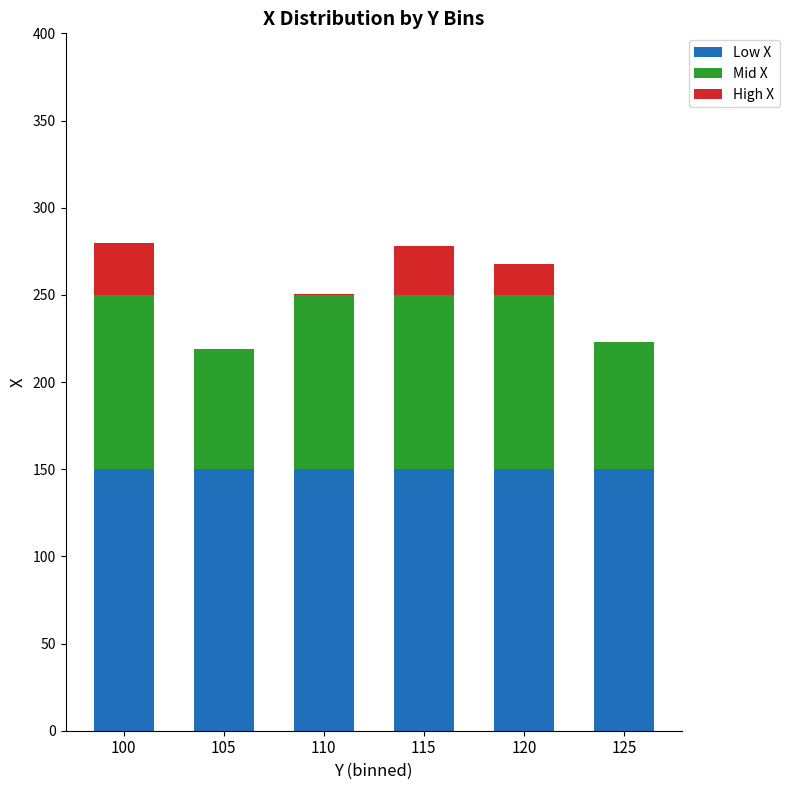

What is the highest value of the Low X series?

150.0